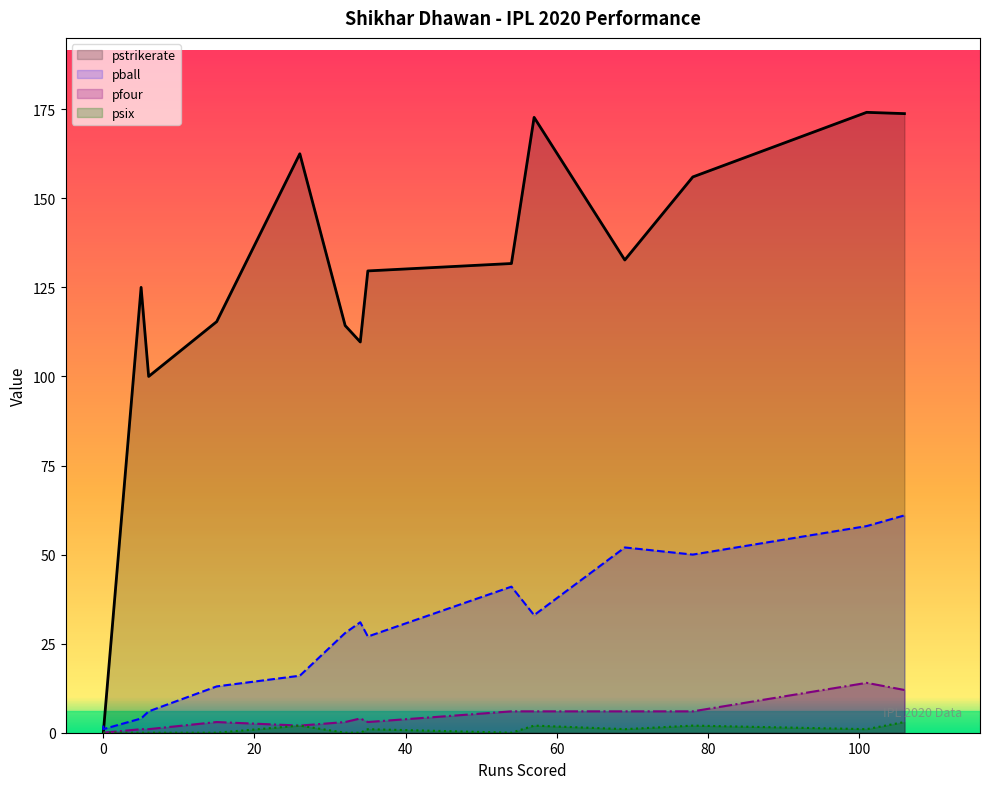

How many values in the psix series exceed 0?

7